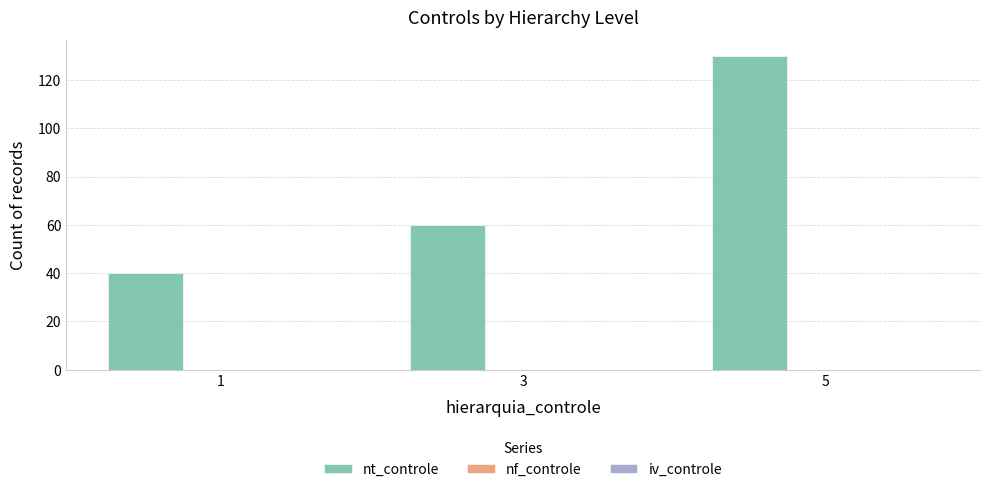

What is the ratio of the value at 1 to the value at 3?

0.7